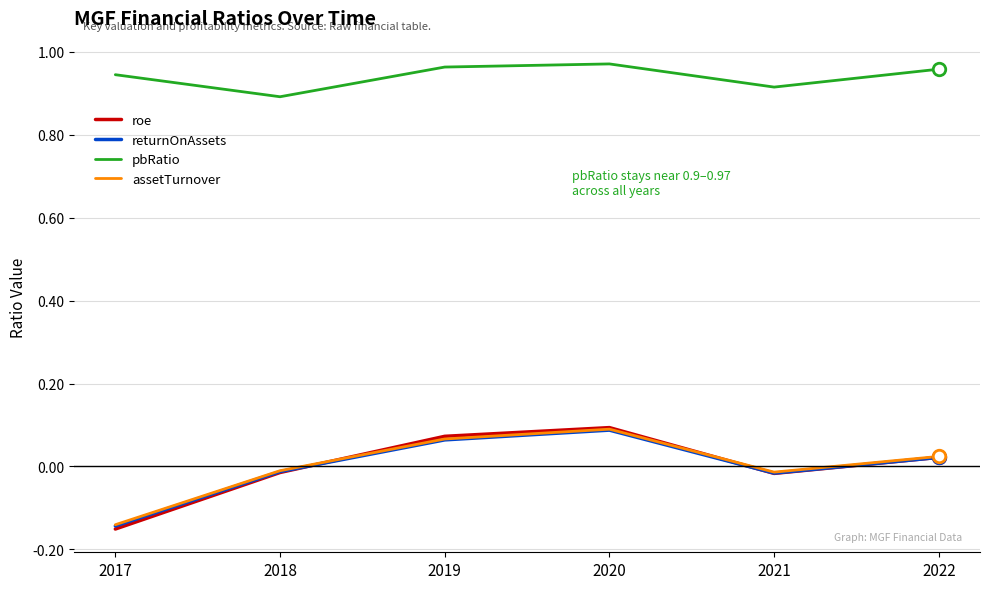

True or false: returnOnAssets and pbRatio cross at least once.

False